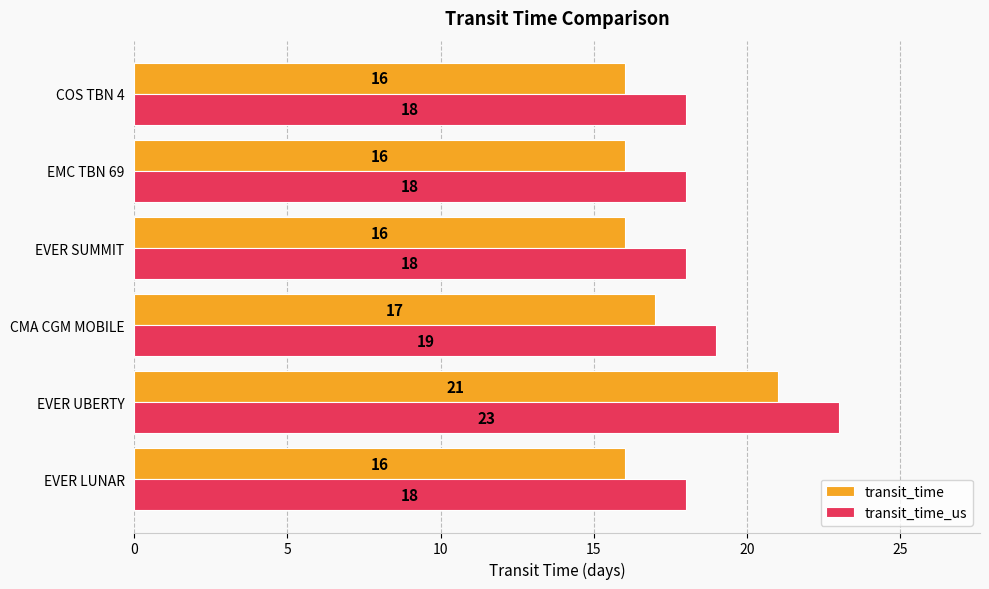

At which category is the sum across all series the highest?

EVER UBERTY